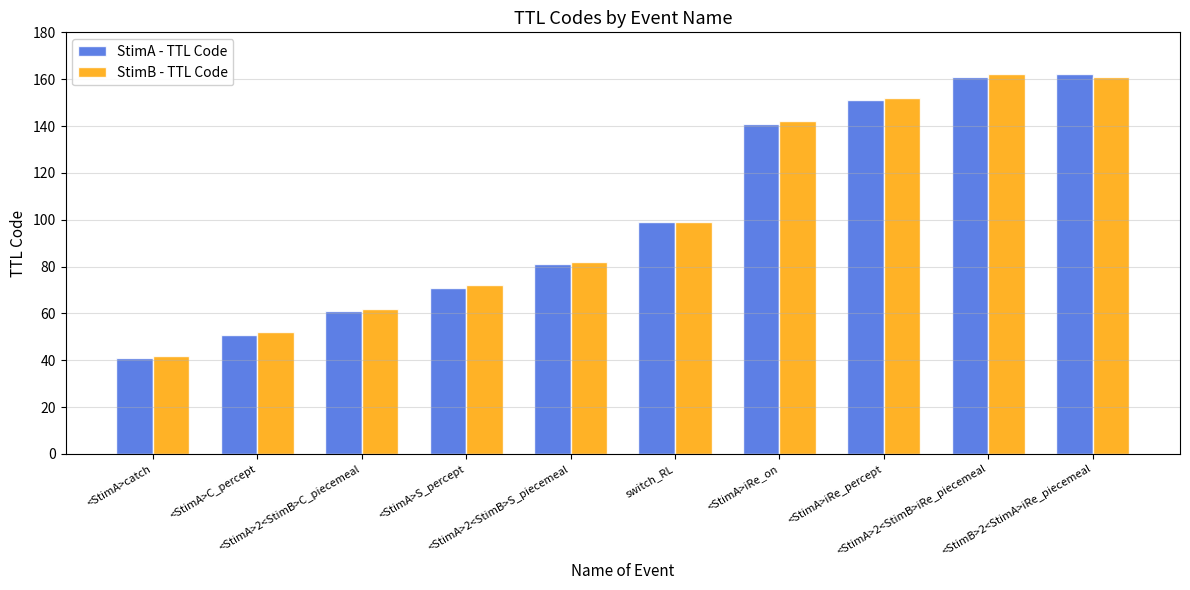

What is the sum of all StimB - TTL Code values?

1026